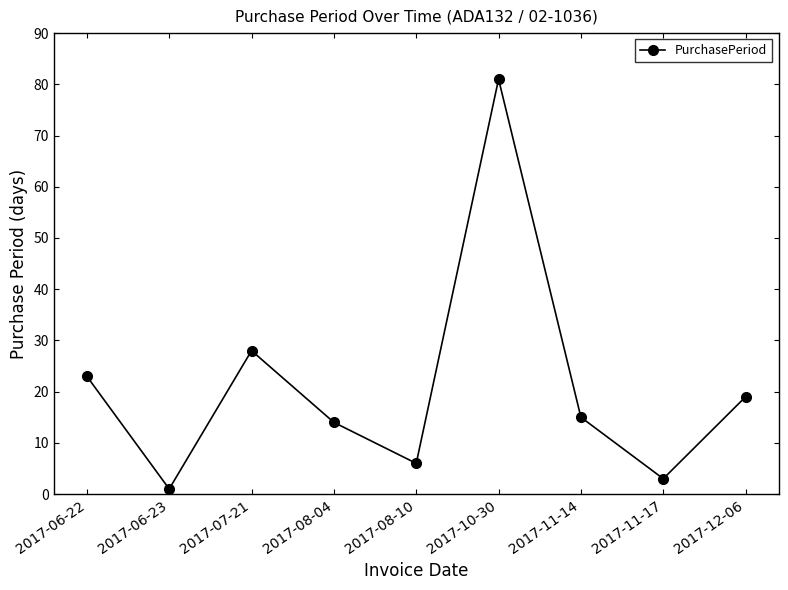

What is the difference between the values at 2017-11-14 and 2017-06-23?

14